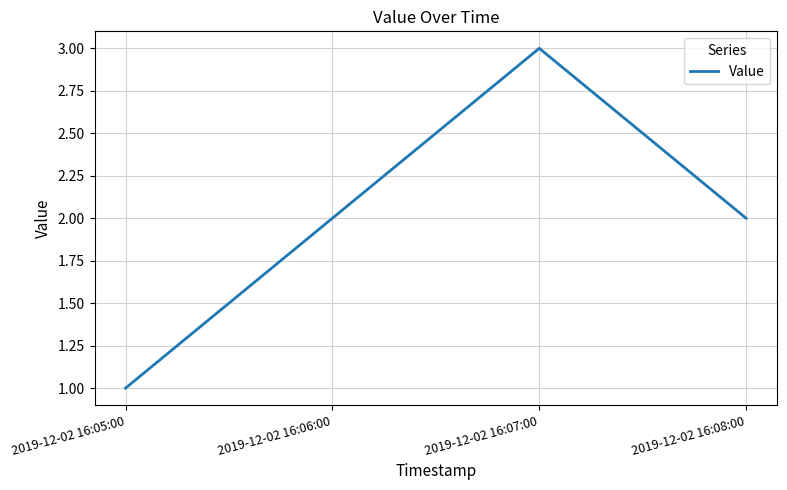

How many interior local peaks (higher than both neighbors) does the data have?

1